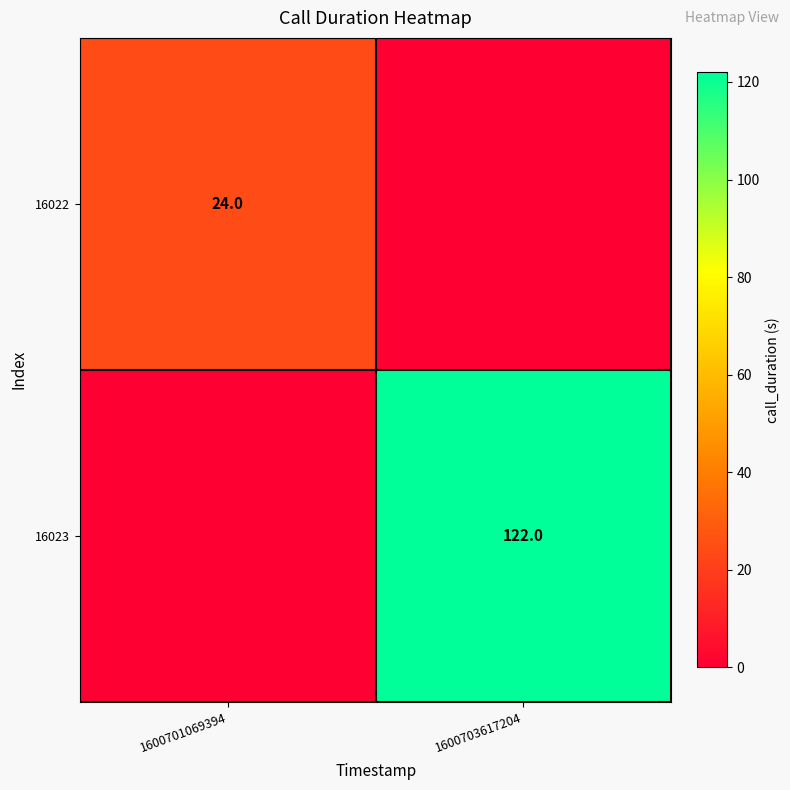

Which has a higher value, 1600701069394 or 1600703617204?

1600701069394